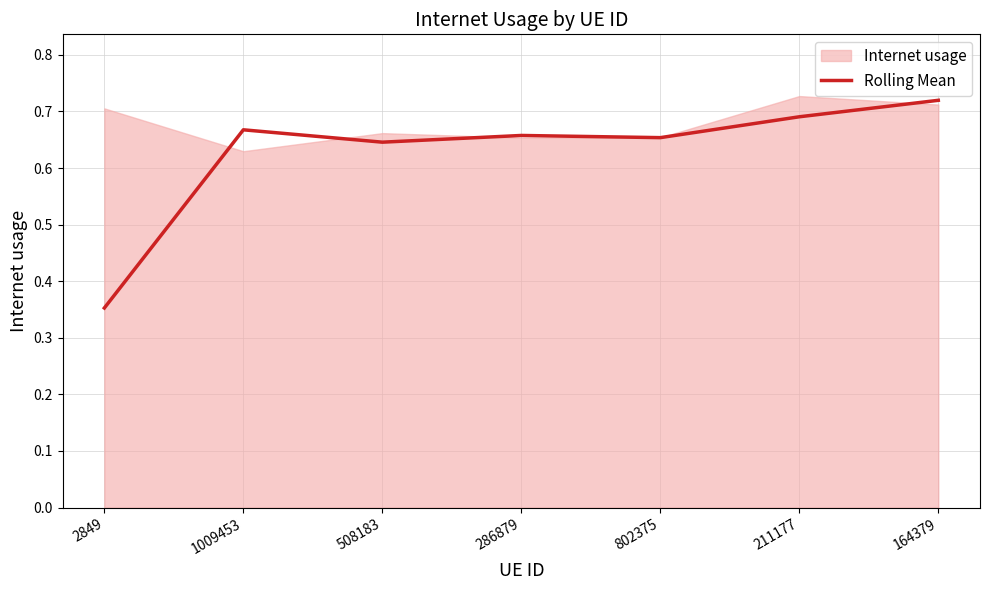

Between 1009453 and 2849, which is larger?

1009453